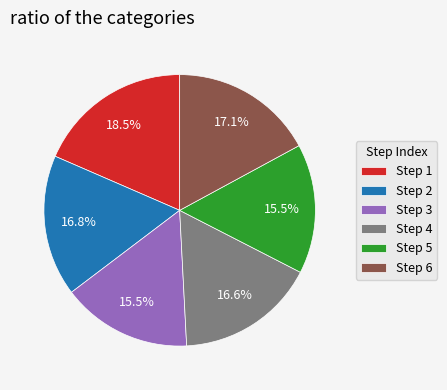

Does any single category account for the majority?

No